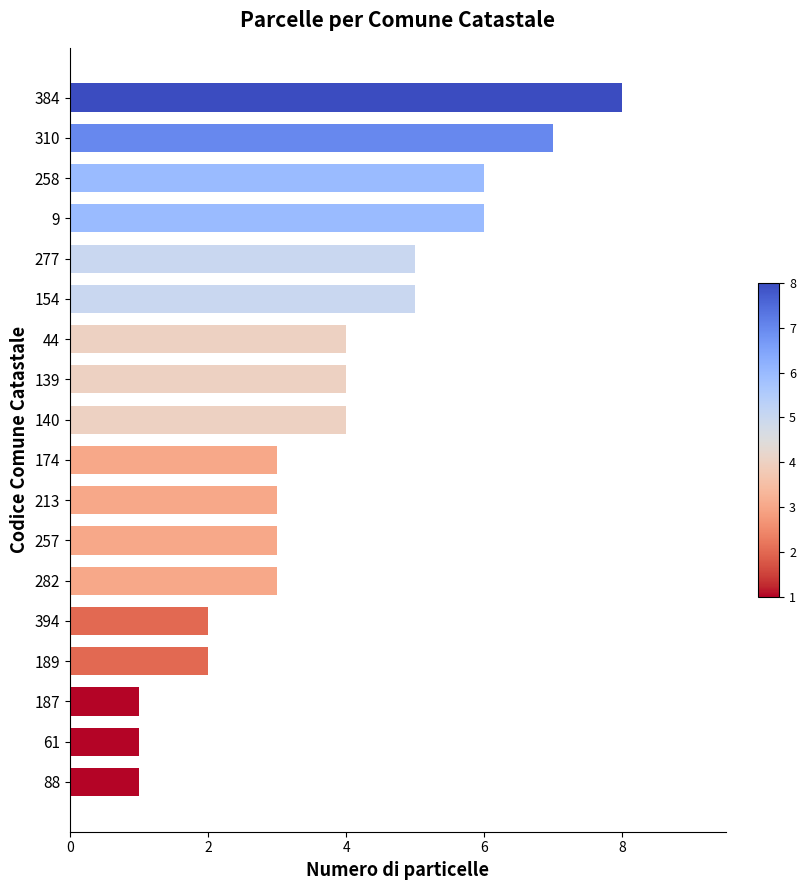

Between 140 and 187, which is larger?

140